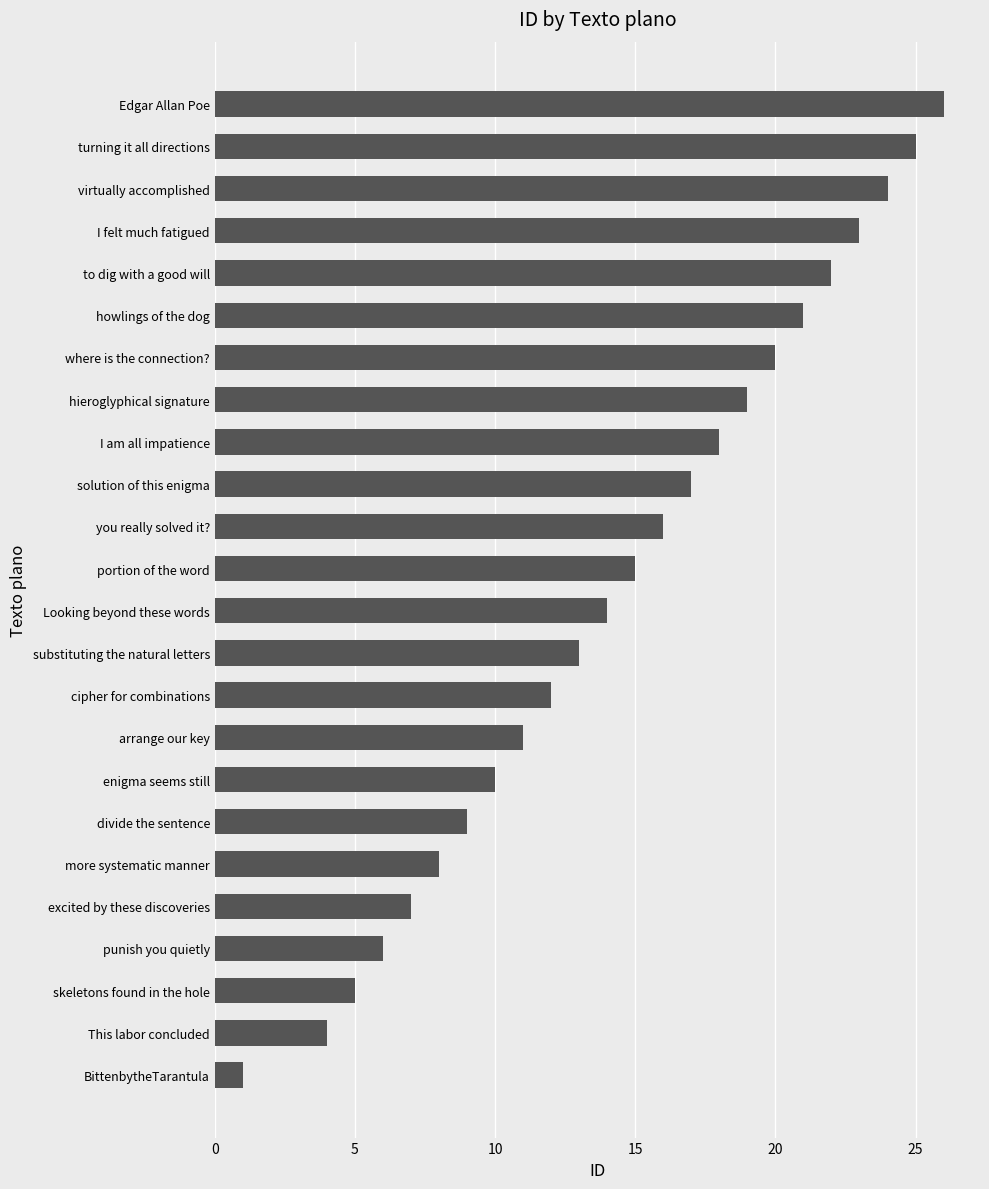

Approximately how many times larger is the value at Looking beyond these words compared to I am all impatience?

0.8